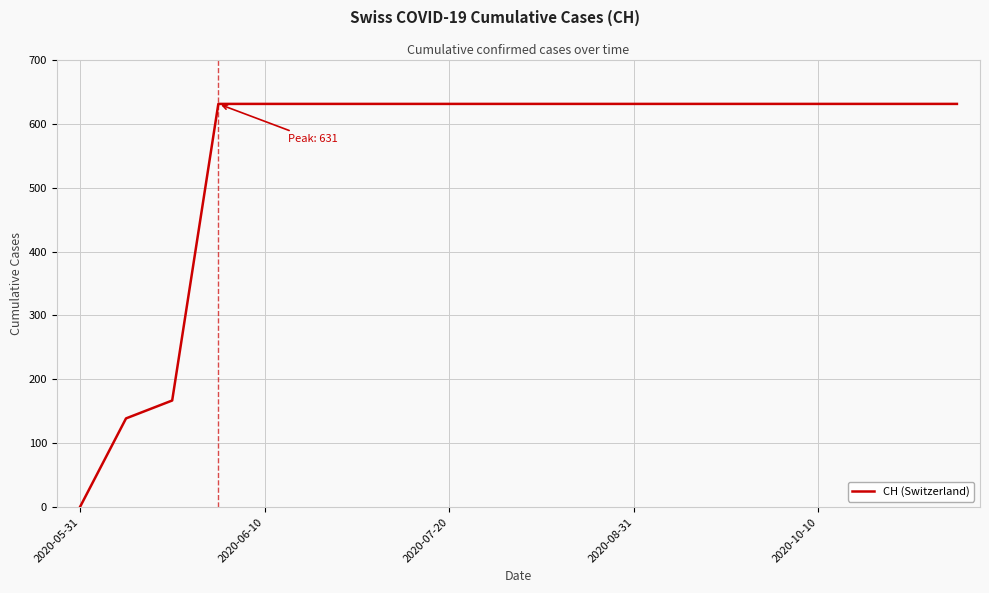

What is the greatest value displayed?

631